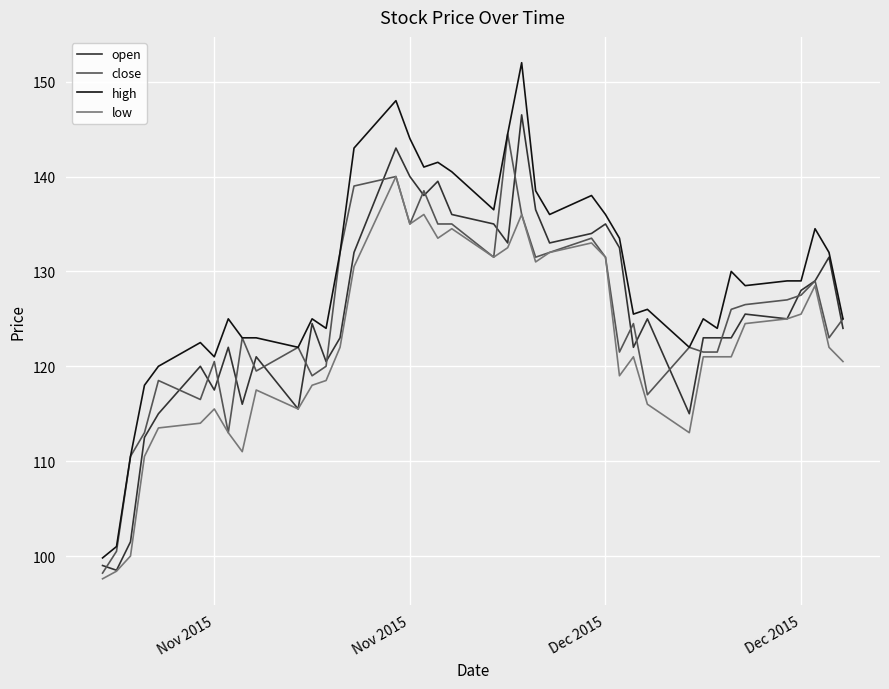

What is the maximum value for close?

144.5